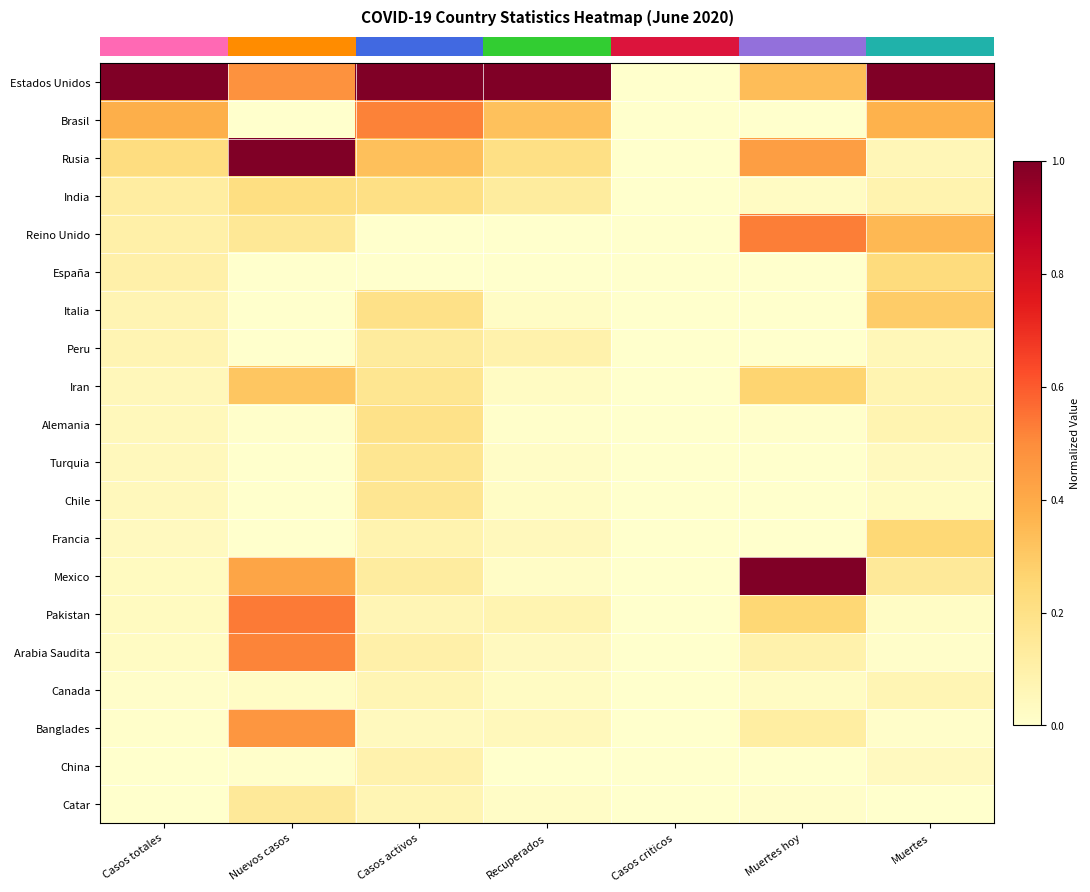

Reading right to left, what are all the values shown in this chart?

row_0: 1.0	0.3	0.0	1.0	1.0	0.5	1.0
row_1: 0.4	0.0	0.0	0.3	0.5	0.0	0.4
row_2: 0.1	0.4	0.0	0.2	0.3	1.0	0.2
row_3: 0.1	0.0	0.0	0.1	0.2	0.2	0.1
row_4: 0.4	0.5	0.0	0.0	0.0	0.2	0.1
row_5: 0.2	0.0	0.0	0.0	0.0	0.0	0.1
row_6: 0.3	0.0	0.0	0.0	0.2	0.0	0.1
row_7: 0.1	0.0	0.0	0.1	0.1	0.0	0.1
row_8: 0.1	0.3	0.0	0.0	0.2	0.3	0.1
row_9: 0.1	0.0	0.0	0.0	0.2	0.0	0.1
row_10: 0.0	0.0	0.0	0.0	0.2	0.0	0.0
row_11: 0.0	0.0	0.0	0.0	0.2	0.0	0.0
row_12: 0.2	0.0	0.0	0.0	0.1	0.0	0.0
row_13: 0.1	1.0	0.0	0.0	0.1	0.4	0.0
row_14: 0.0	0.3	0.0	0.1	0.1	0.5	0.0
row_15: 0.0	0.1	0.0	0.0	0.1	0.5	0.0
row_16: 0.1	0.0	0.0	0.0	0.1	0.0	0.0
row_17: 0.0	0.1	0.0	0.0	0.0	0.5	0.0
row_18: 0.0	0.0	0.0	0.0	0.1	0.0	0.0
row_19: 0.0	0.0	0.0	0.0	0.1	0.1	0.0